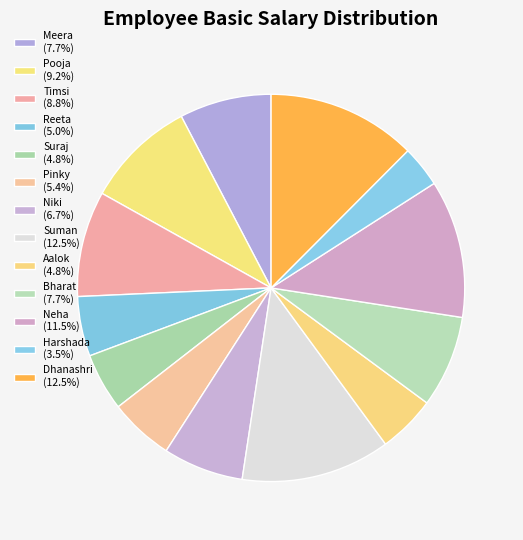

Does any single category account for the majority?

No